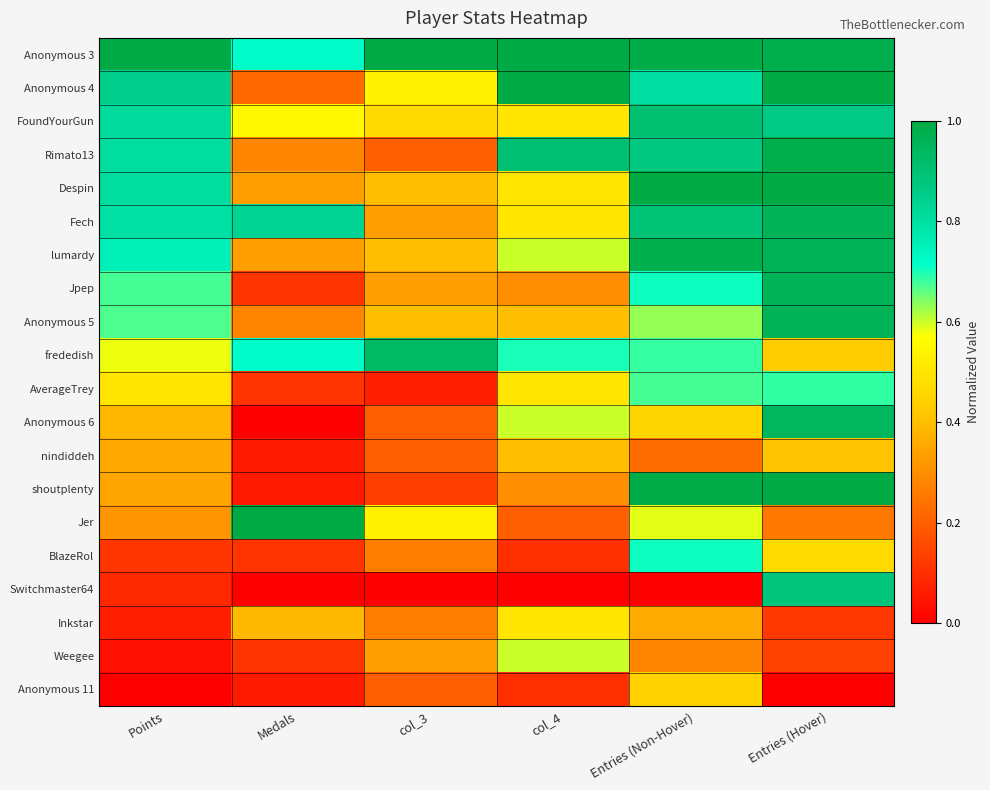

Reading left to right, extract all data points from this chart.

Anonymous 3: Points=1.0	Medals=0.7	col_3=1.0	col_4=1.0	Entries (Non-Hover)=1.0	Entries (Hover)=1.0
Anonymous 4: Points=0.8	Medals=0.2	col_3=0.5	col_4=1.0	Entries (Non-Hover)=0.8	Entries (Hover)=1.0
FoundYourGun: Points=0.8	Medals=0.6	col_3=0.5	col_4=0.5	Entries (Non-Hover)=0.9	Entries (Hover)=0.9
Rimato13: Points=0.8	Medals=0.3	col_3=0.2	col_4=0.9	Entries (Non-Hover)=0.9	Entries (Hover)=1.0
Despin: Points=0.8	Medals=0.3	col_3=0.4	col_4=0.5	Entries (Non-Hover)=1.0	Entries (Hover)=1.0
Fech: Points=0.8	Medals=0.8	col_3=0.3	col_4=0.5	Entries (Non-Hover)=0.9	Entries (Hover)=1.0
lumardy: Points=0.8	Medals=0.3	col_3=0.4	col_4=0.6	Entries (Non-Hover)=1.0	Entries (Hover)=1.0
Jpep: Points=0.7	Medals=0.1	col_3=0.3	col_4=0.3	Entries (Non-Hover)=0.7	Entries (Hover)=1.0
Anonymous 5: Points=0.7	Medals=0.3	col_3=0.4	col_4=0.4	Entries (Non-Hover)=0.6	Entries (Hover)=1.0
frededish: Points=0.6	Medals=0.7	col_3=0.9	col_4=0.7	Entries (Non-Hover)=0.7	Entries (Hover)=0.4
AverageTrey: Points=0.5	Medals=0.1	col_3=0.1	col_4=0.5	Entries (Non-Hover)=0.7	Entries (Hover)=0.7
Anonymous 6: Points=0.4	Medals=0.0	col_3=0.2	col_4=0.6	Entries (Non-Hover)=0.5	Entries (Hover)=0.9
nindiddeh: Points=0.4	Medals=0.1	col_3=0.2	col_4=0.4	Entries (Non-Hover)=0.2	Entries (Hover)=0.4
shoutplenty: Points=0.3	Medals=0.1	col_3=0.1	col_4=0.3	Entries (Non-Hover)=1.0	Entries (Hover)=1.0
Jer: Points=0.3	Medals=1.0	col_3=0.5	col_4=0.2	Entries (Non-Hover)=0.6	Entries (Hover)=0.3
BlazeRol: Points=0.1	Medals=0.1	col_3=0.3	col_4=0.1	Entries (Non-Hover)=0.7	Entries (Hover)=0.5
Switchmaster64: Points=0.1	Medals=0.0	col_3=0.0	col_4=0.0	Entries (Non-Hover)=0.0	Entries (Hover)=0.9
Inkstar: Points=0.1	Medals=0.4	col_3=0.3	col_4=0.5	Entries (Non-Hover)=0.4	Entries (Hover)=0.1
Weegee: Points=0.0	Medals=0.1	col_3=0.3	col_4=0.6	Entries (Non-Hover)=0.3	Entries (Hover)=0.1
Anonymous 11: Points=0.0	Medals=0.1	col_3=0.2	col_4=0.1	Entries (Non-Hover)=0.4	Entries (Hover)=0.0